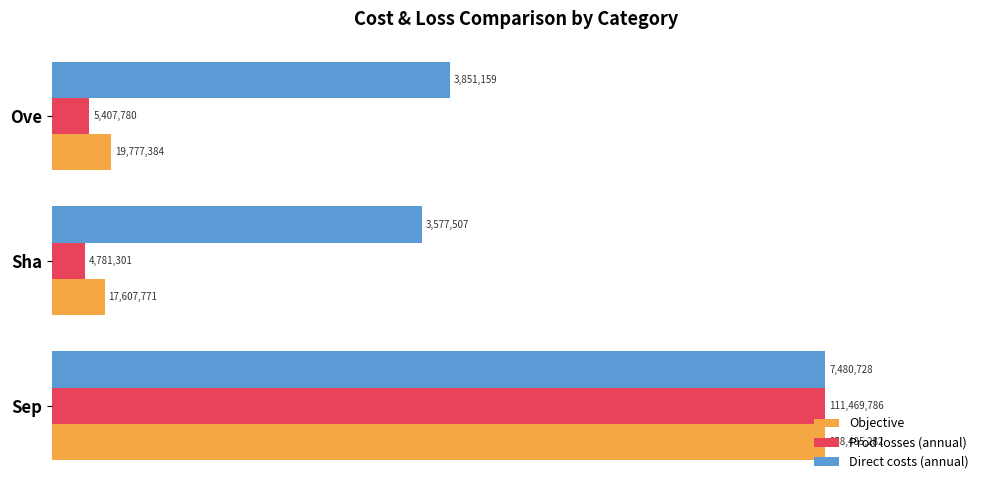

How many bars are there in total?

9